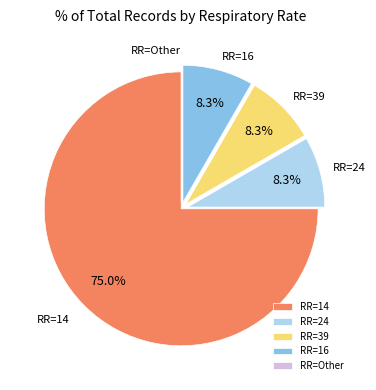

Which category has the biggest portion of the pie?

RR=14